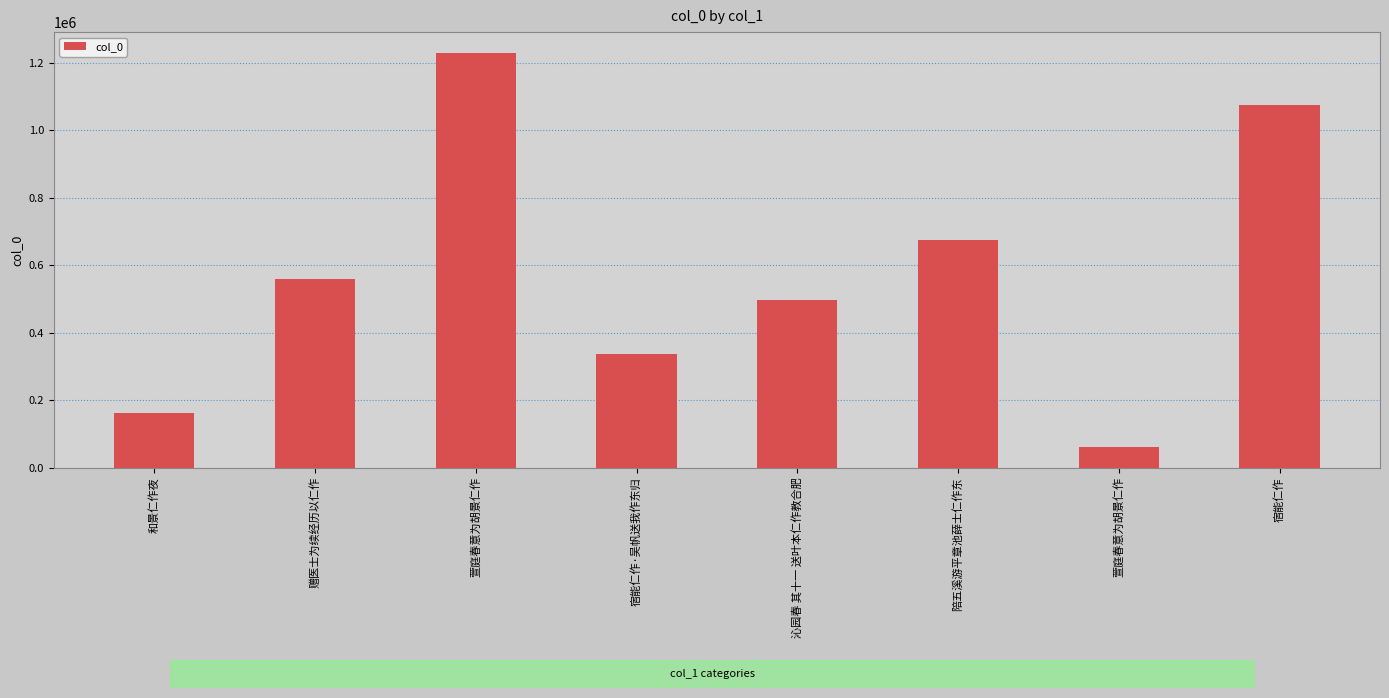

How many series are shown in this chart?

1